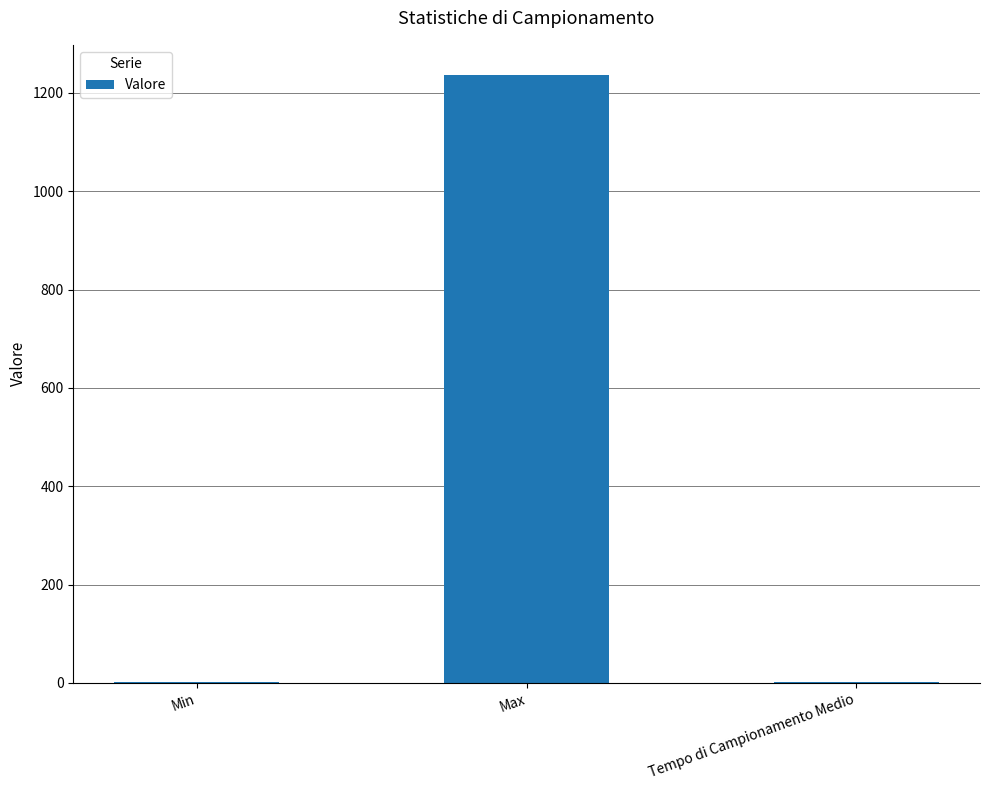

What is the sum of all values?

1240.2